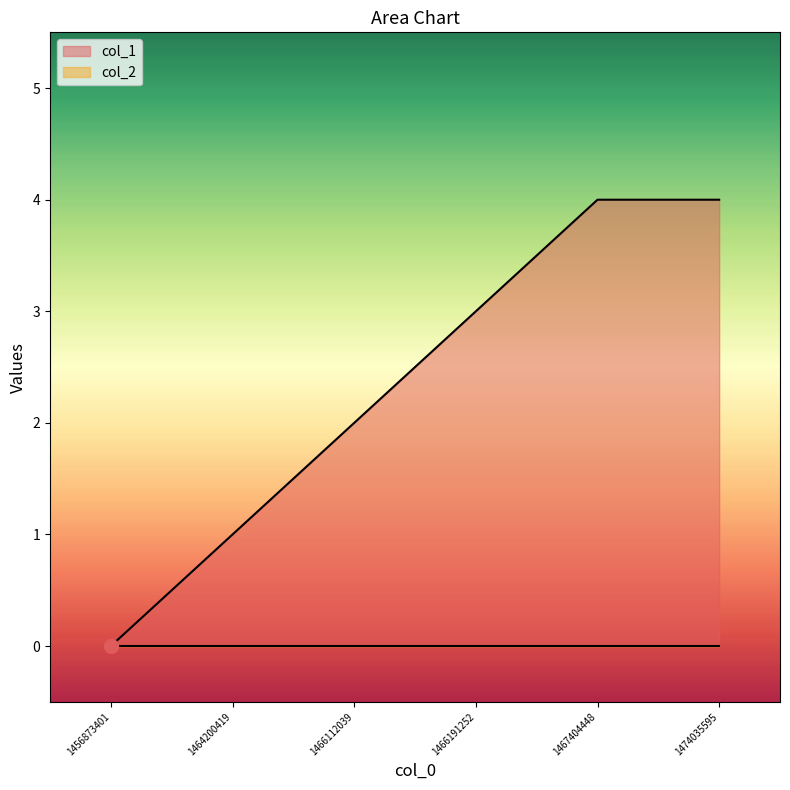

Does the chart display data point markers on the line(s)?

No